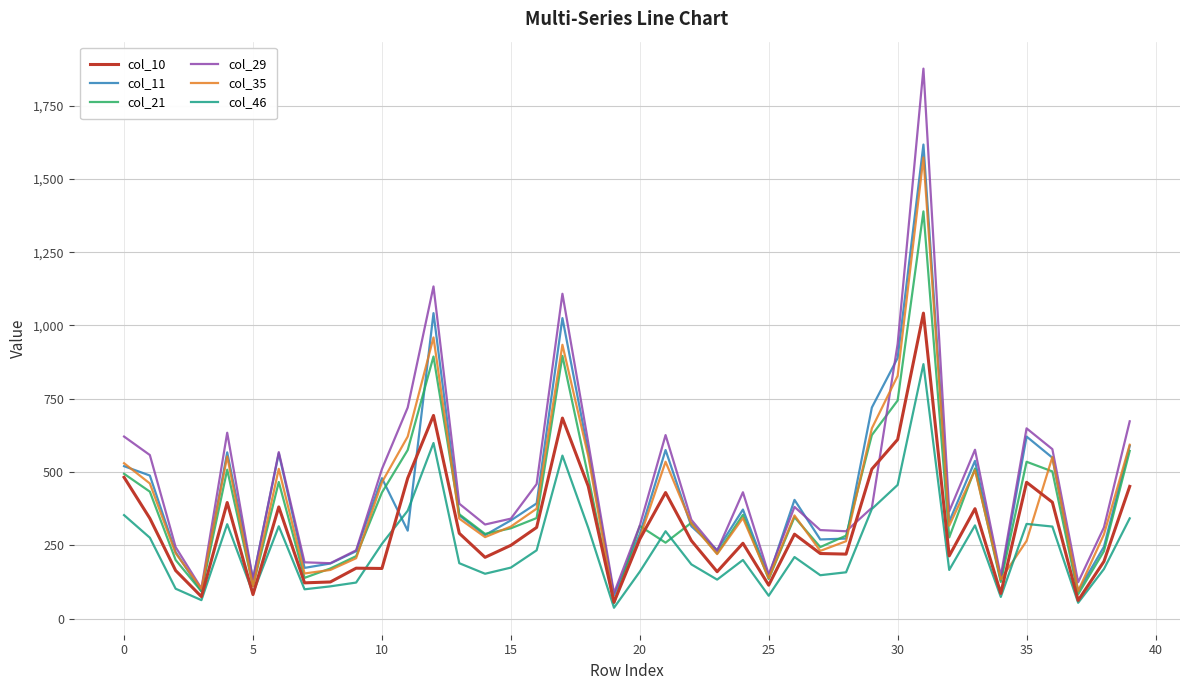

What is the maximum value shown in the chart?

1876